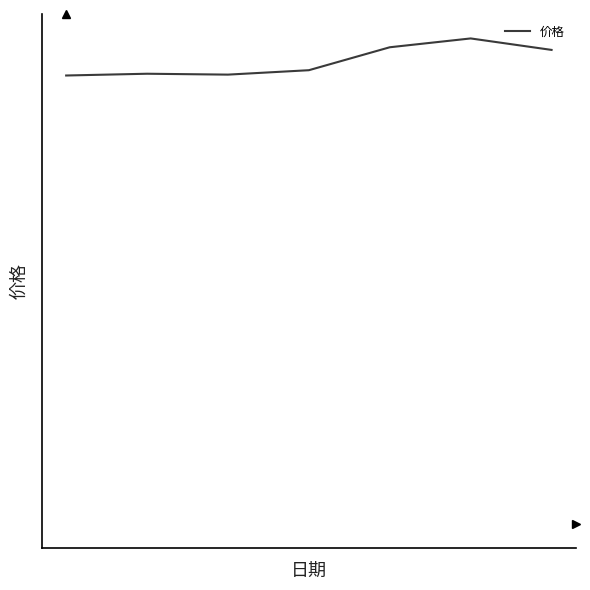

Reading left to right, what are all the values shown in this chart?

0=5.1	1=5.1	2=5.1	3=5.1	4=5.4	5=5.5	6=5.4